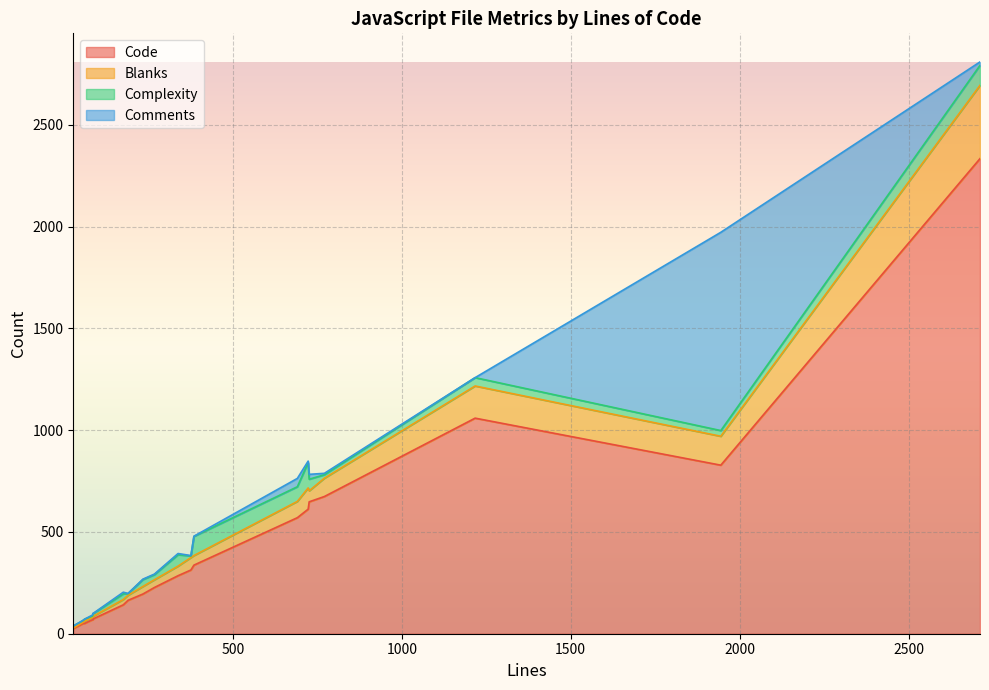

What is the maximum value shown in the chart?

2334